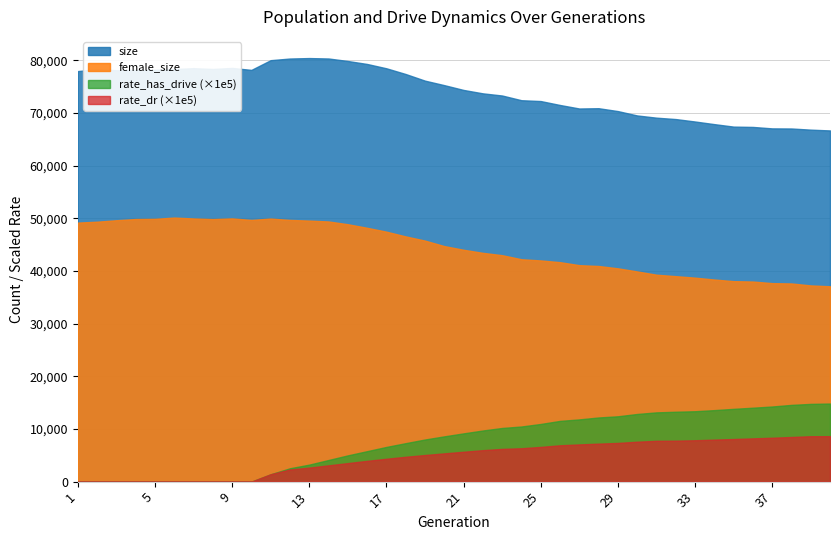

List the labels in order of female_size value, largest first.

6, 9, 7, 11, 5, 4, 8, 10, 12, 3, 13, 14, 2, 1, 15, 16, 17, 18, 19, 20, 21, 22, 23, 24, 25, 26, 27, 28, 29, 30, 31, 32, 33, 34, 35, 36, 37, 38, 39, 40